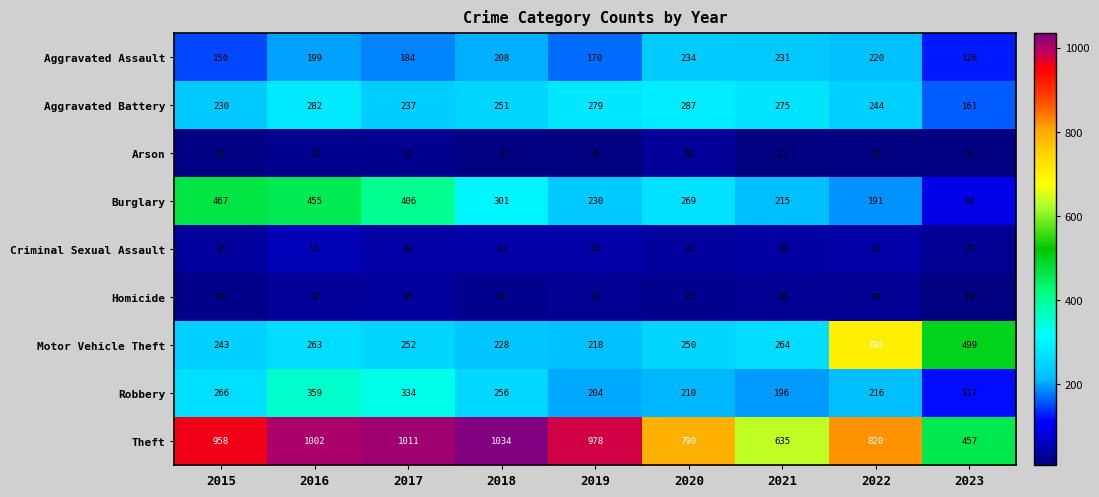

Which category has the lowest value in the Theft series?

2023